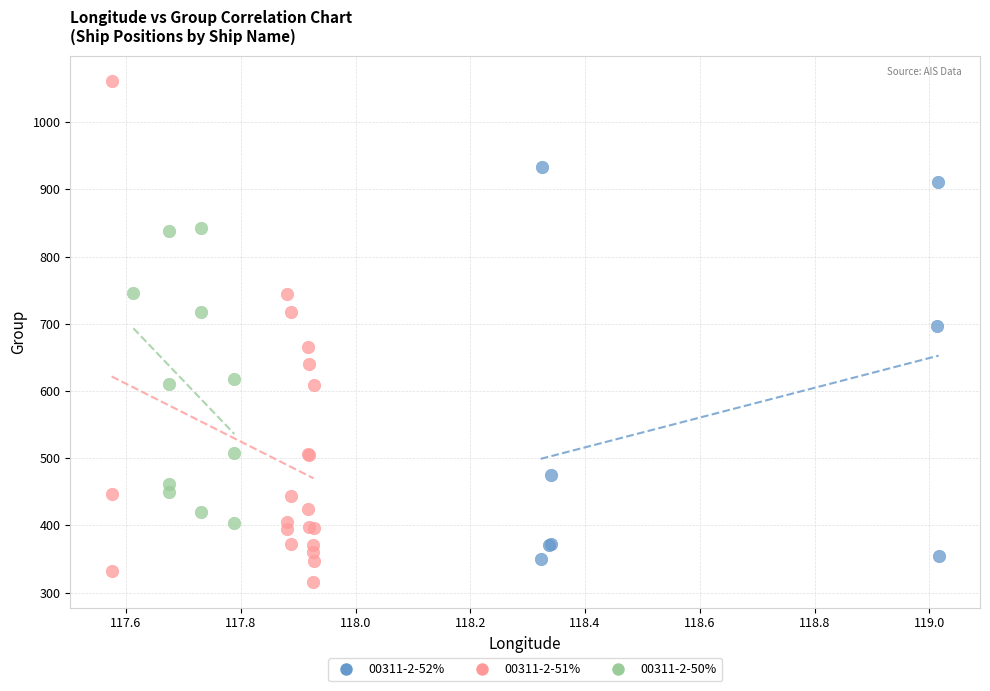

Which series contains the lowest Y value?

00311-2-51%